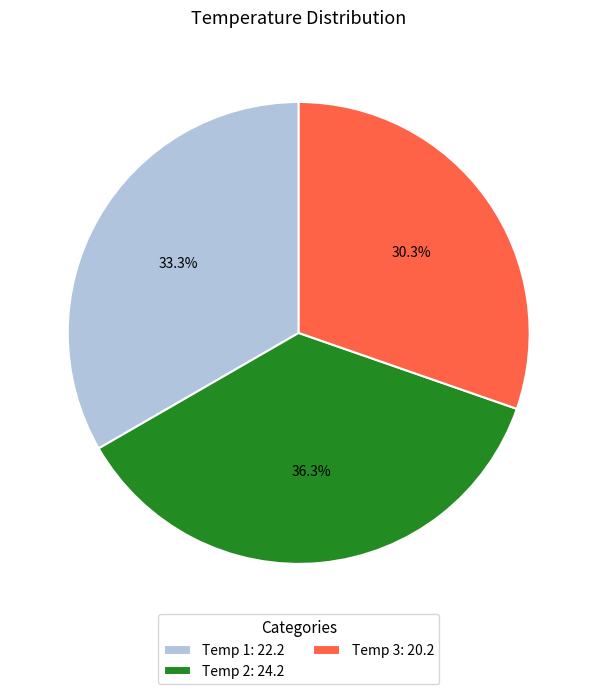

What is the ratio of the value at Temp 3 to the value at Temp 2?

0.8